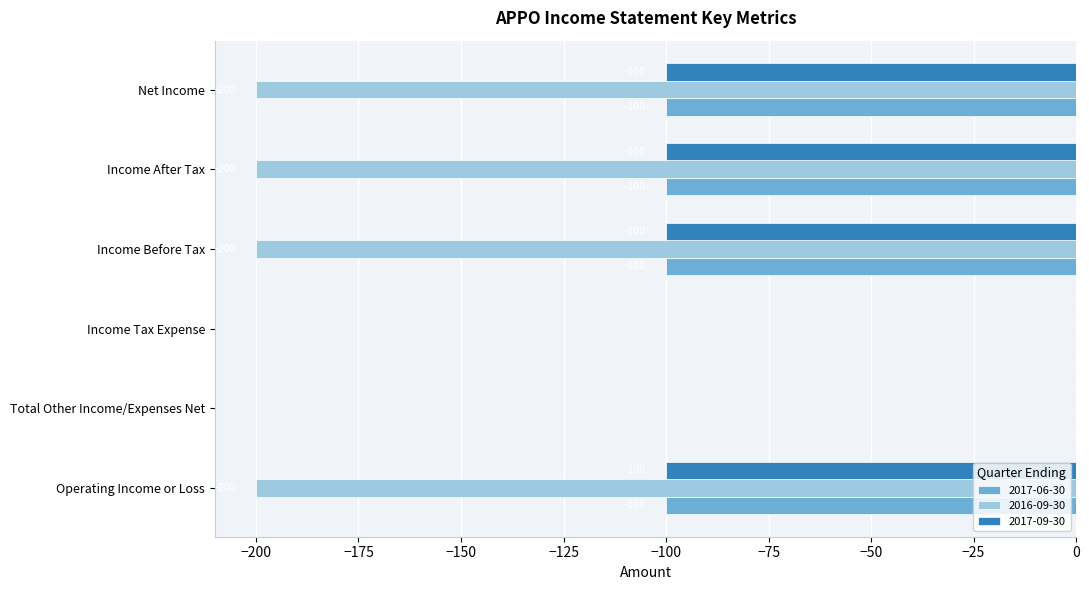

Is the value of 2017-06-30 at Income Tax Expense greater than the value of 2016-09-30 at Operating Income or Loss?

Yes